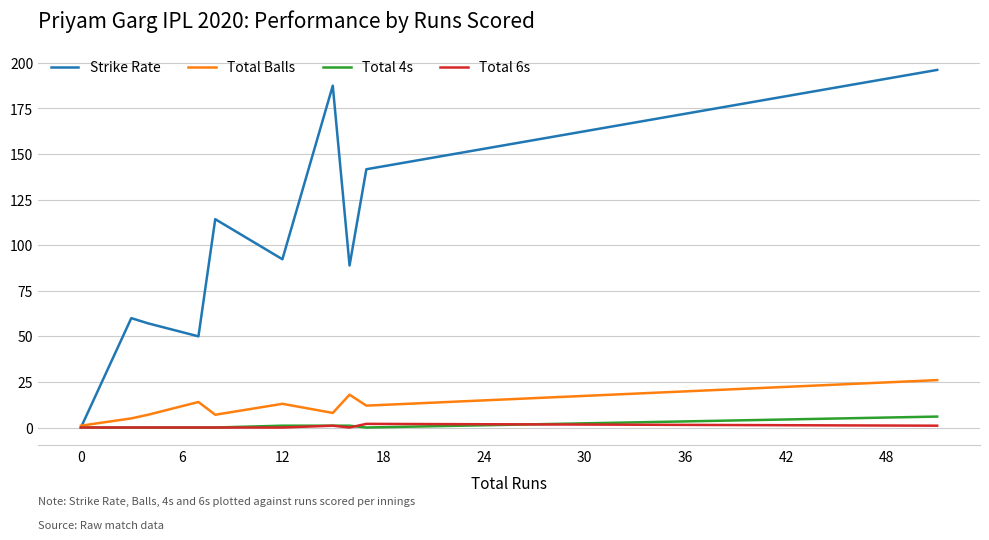

What is the difference between the maximum and second lowest values in the Total 6s series?

2.0